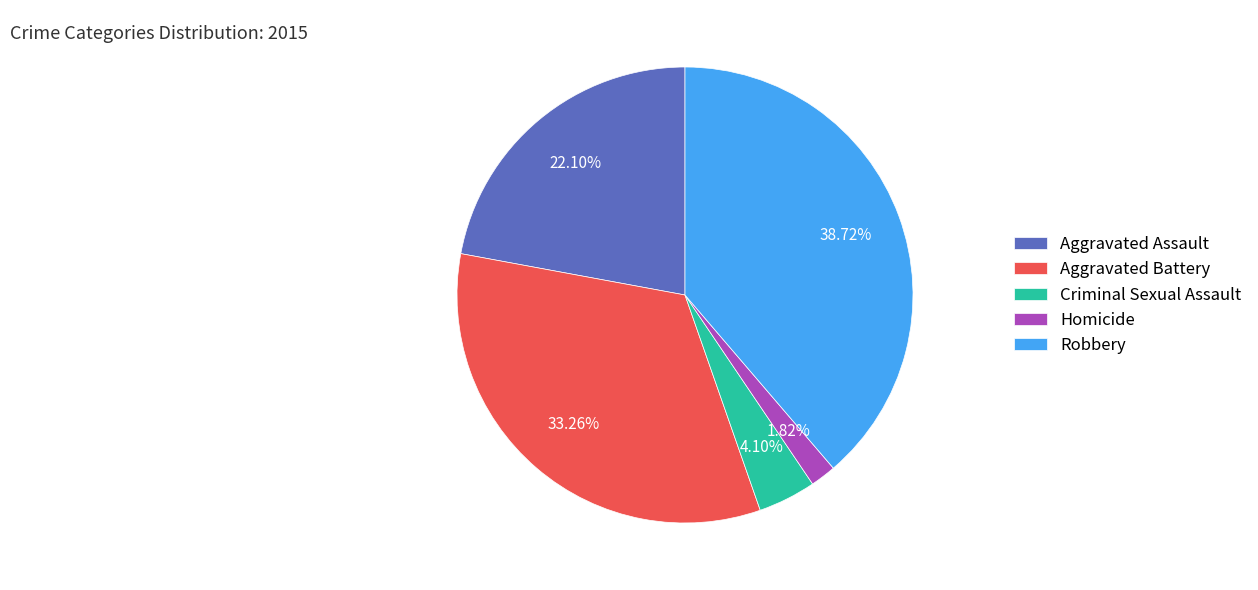

How many slices are in this pie chart?

5